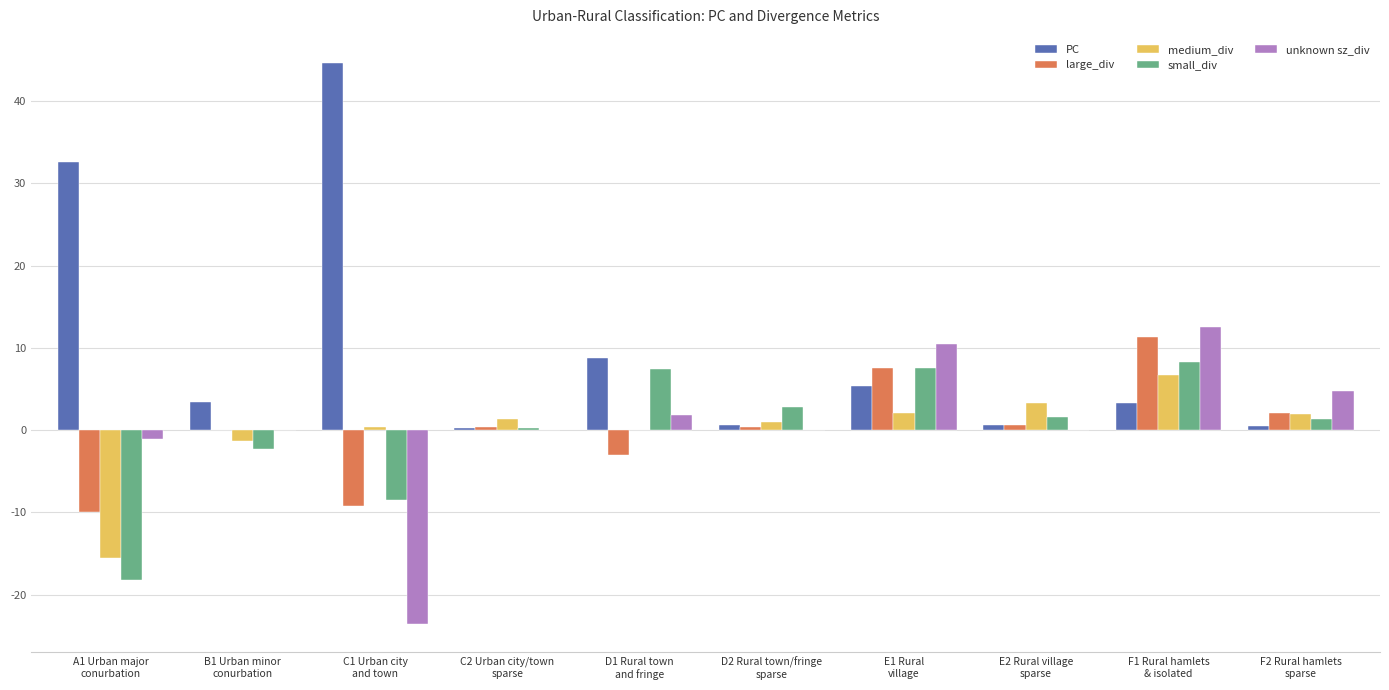

How many distinct data groups are displayed?

5